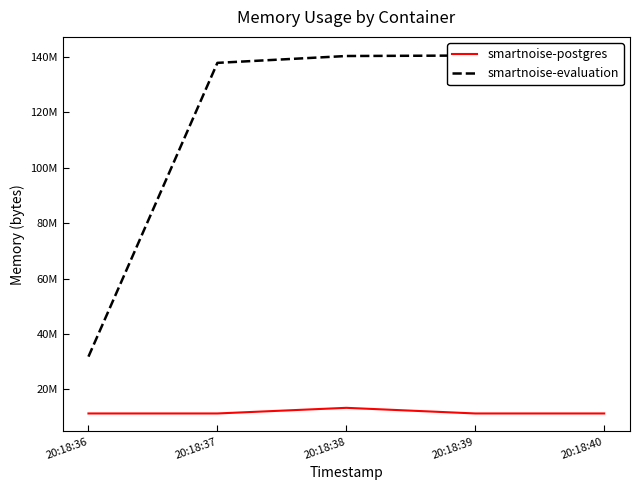

Which series has the largest total across all categories?

smartnoise-evaluation